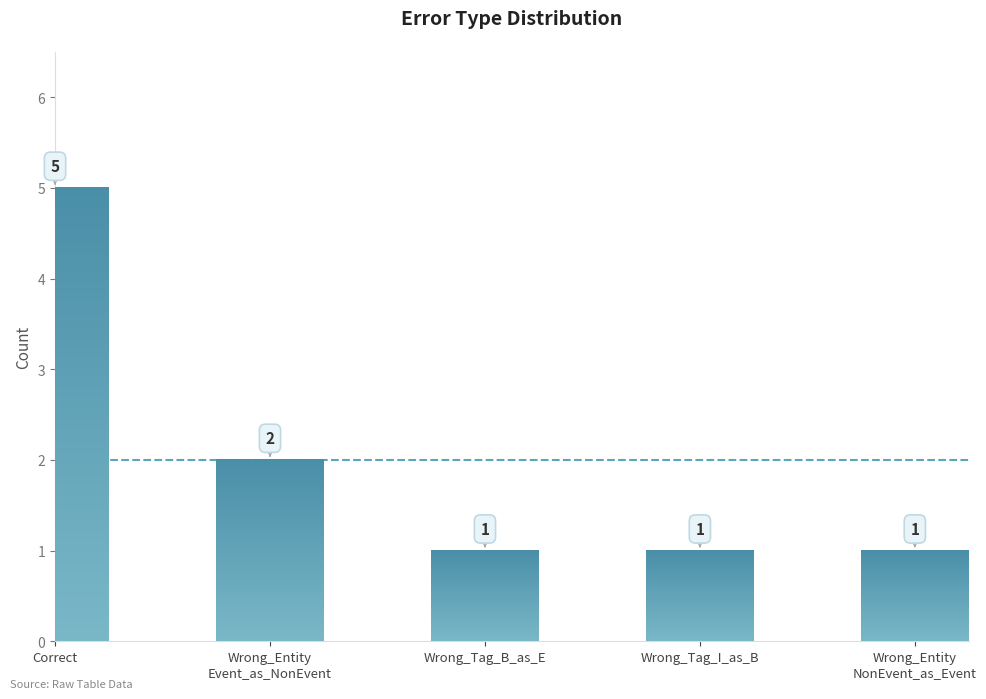

What value does the data have at Correct?

5